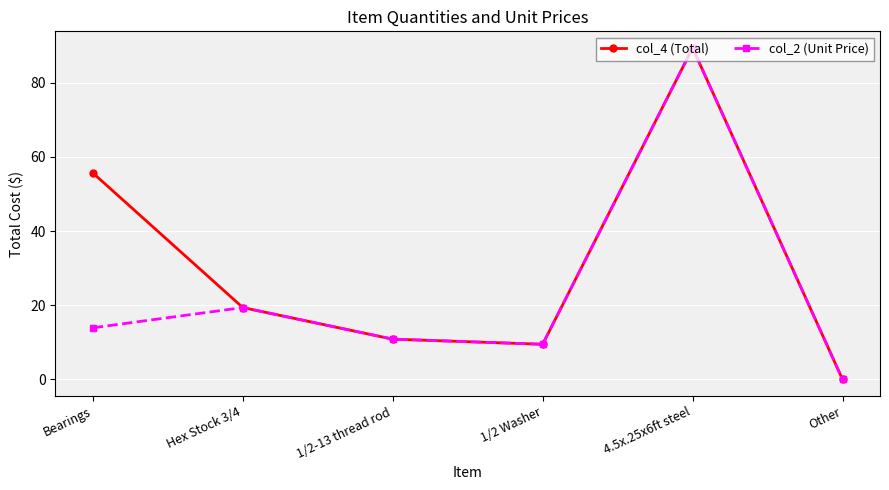

Is this an area chart (filled region under the line)?

No